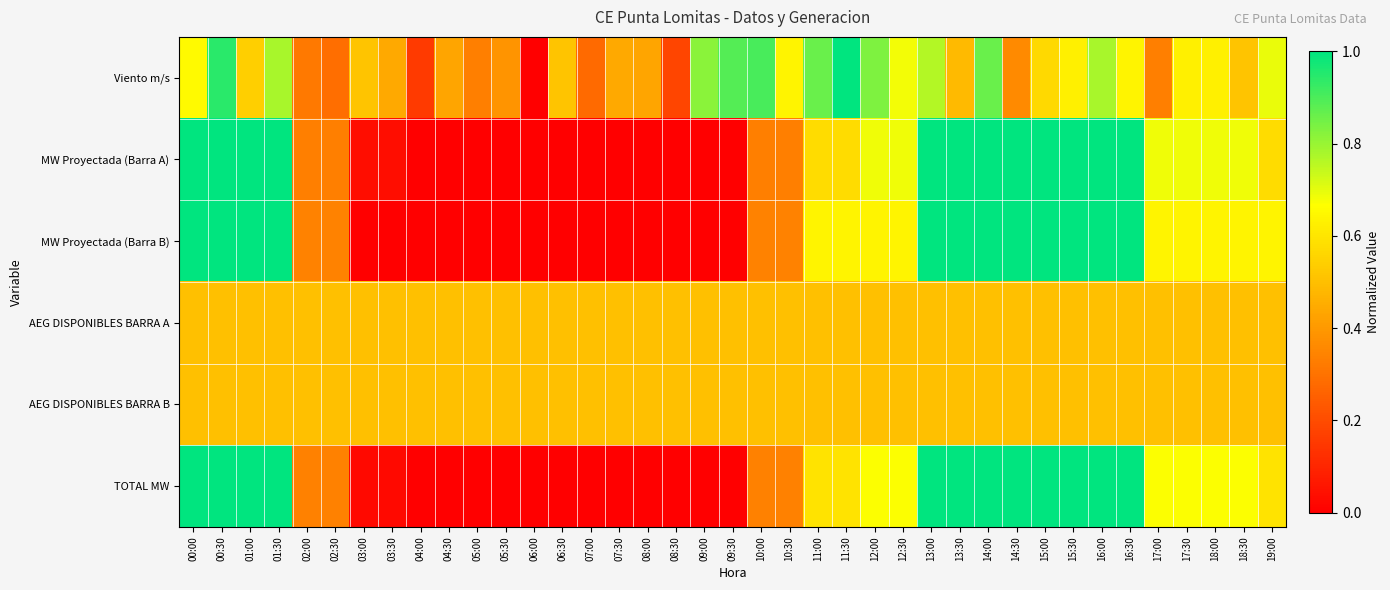

At which category does the chart reach its minimum across all series?

06:00